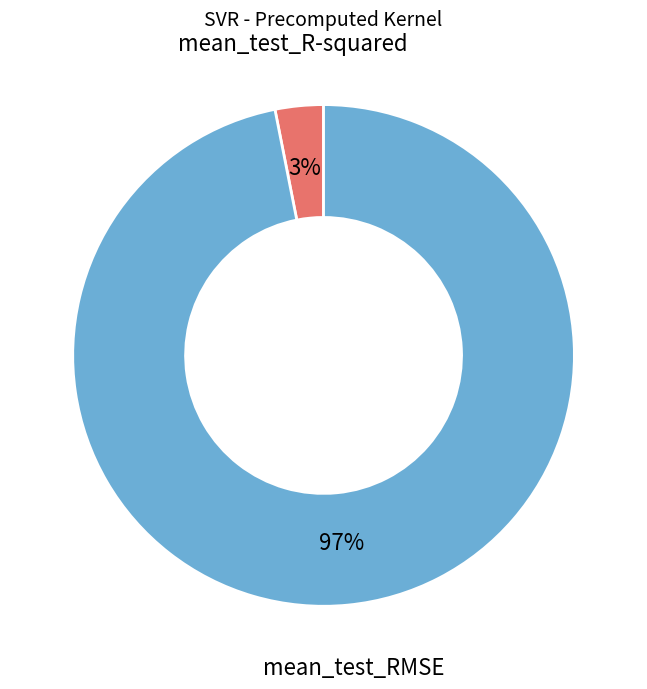

Between mean_test_R-squared and mean_test_RMSE, which is larger?

mean_test_RMSE